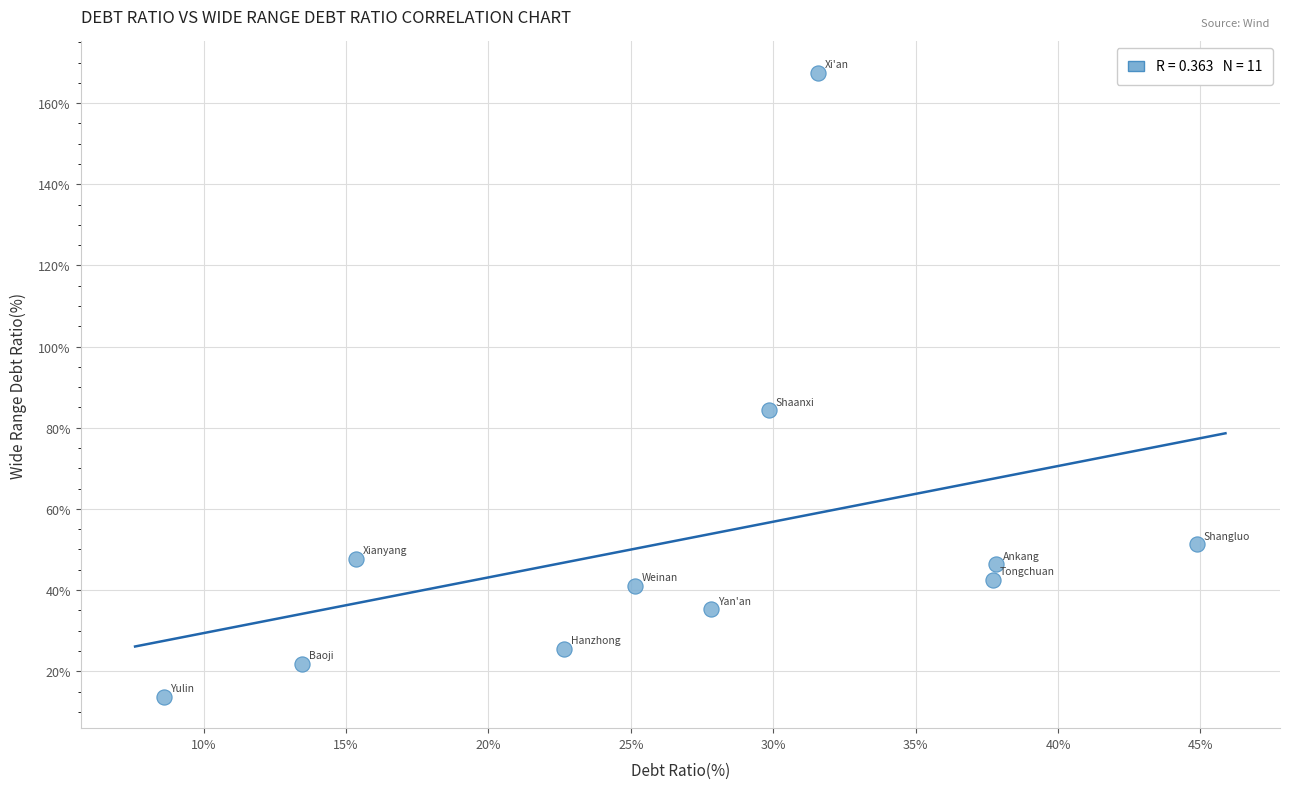

What is the range of X values (max minus min)?

36.3